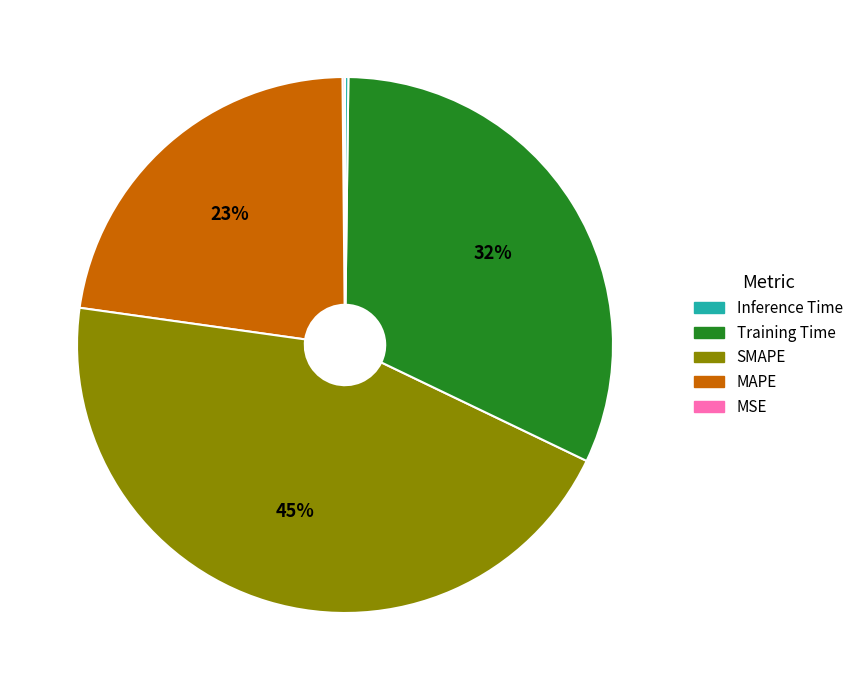

To the nearest percent, what is the average slice percentage?

20%